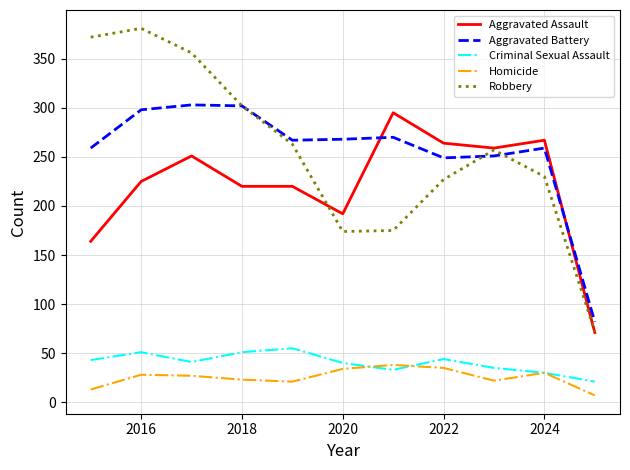

True or false: Robbery and Homicide intersect in this chart.

False